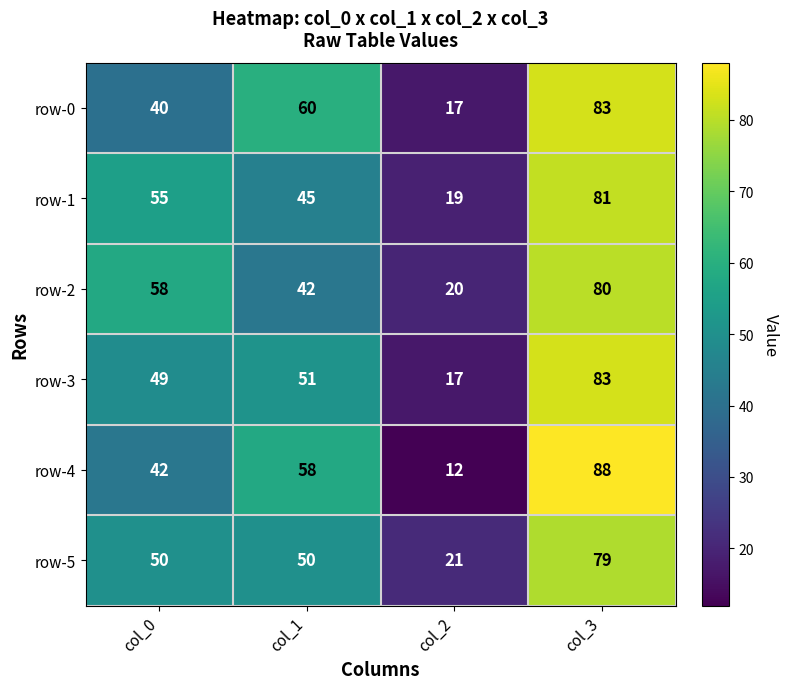

Count the number of categories in the chart.

4